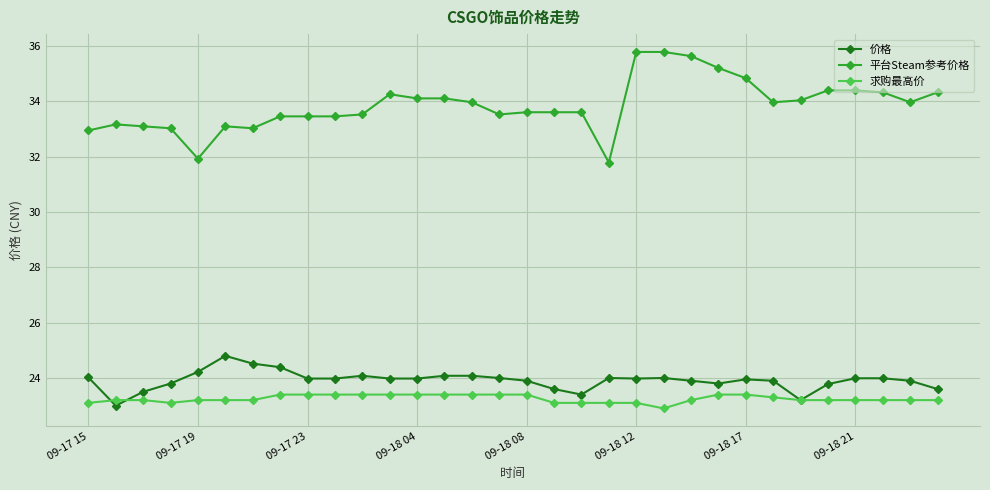

What is the highest value of the 平台Steam参考价格 series?

35.8